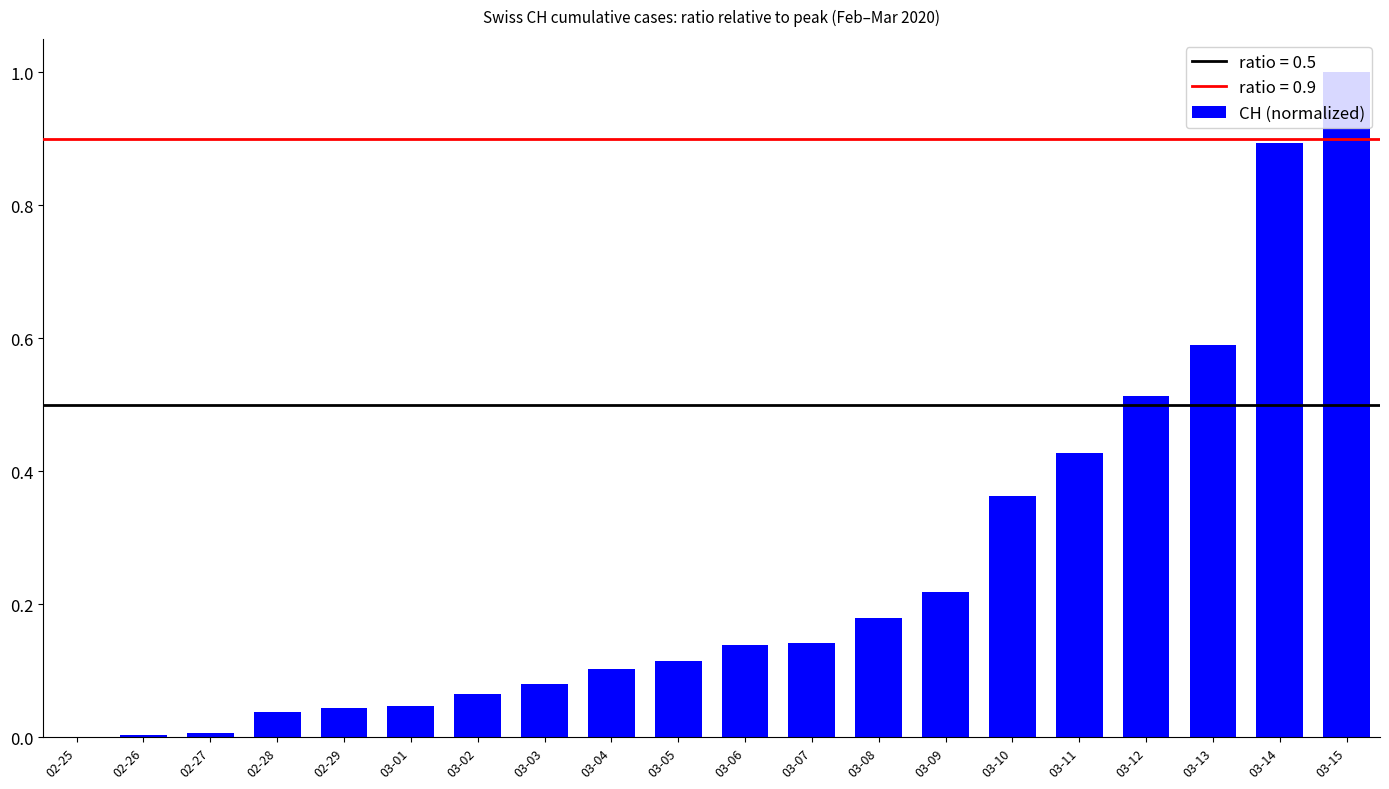

The value at 03-01 is 0.1. True or false?

False